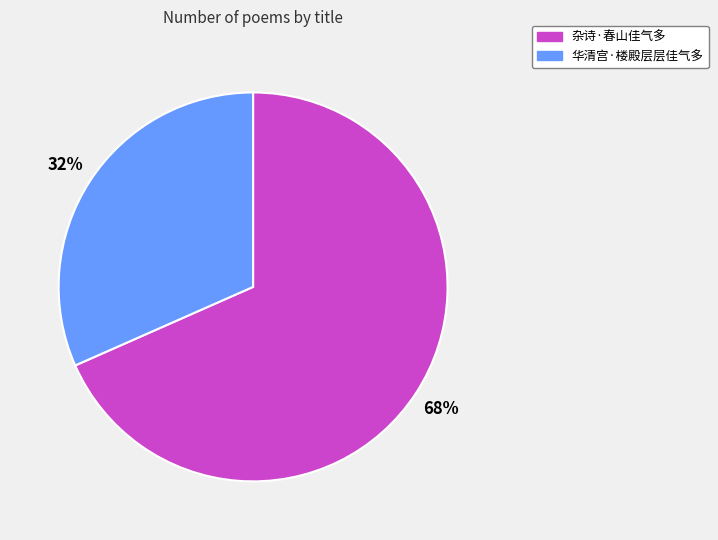

Count the number of slices in the pie.

2